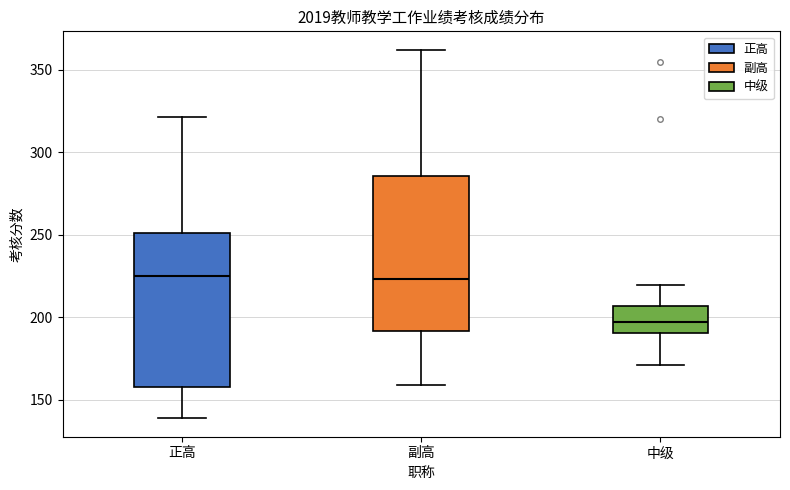

Reading left to right, read every box against the y-axis: the position of its median line, the range the box covers, and the ends of its whiskers. The values are not printed on the chart, so give them approximately, as read against the axis.

正高: median 225, box 160 to 250, whiskers 140 to 320
副高: median 225, box 190 to 285, whiskers 160 to 360
中级: median 195, box 190 to 205, whiskers 170 to 220